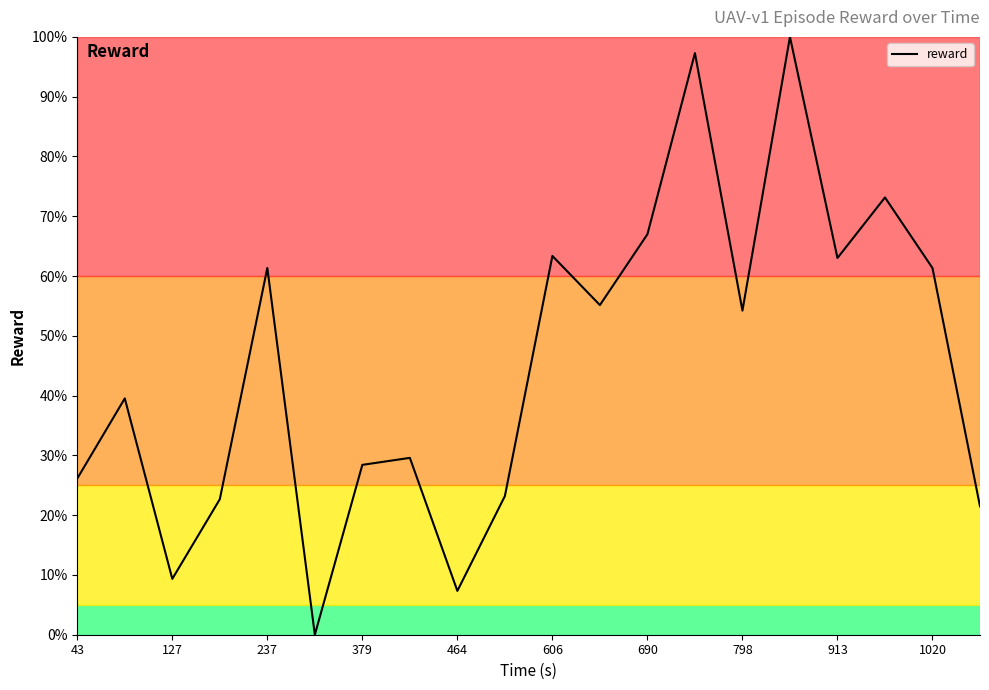

What is the difference between the maximum and minimum values?

100.0